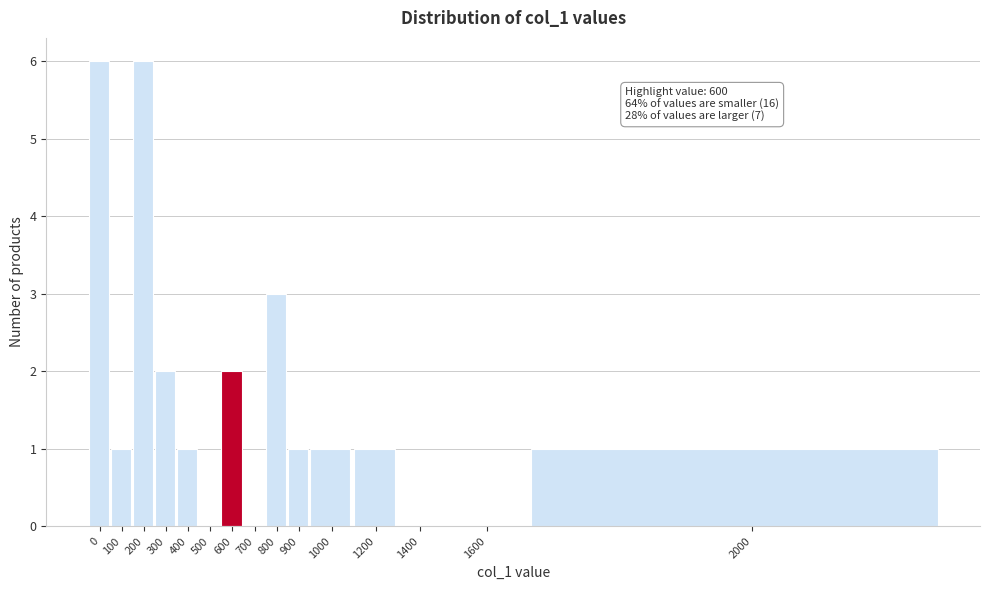

Reading left to right, list all the values displayed in this chart.

0=6	100=1	200=6	300=2	400=1	500=0	600=2	700=0	800=3	900=1	1000=1	1200=1	1400=0	1600=0	2000=1